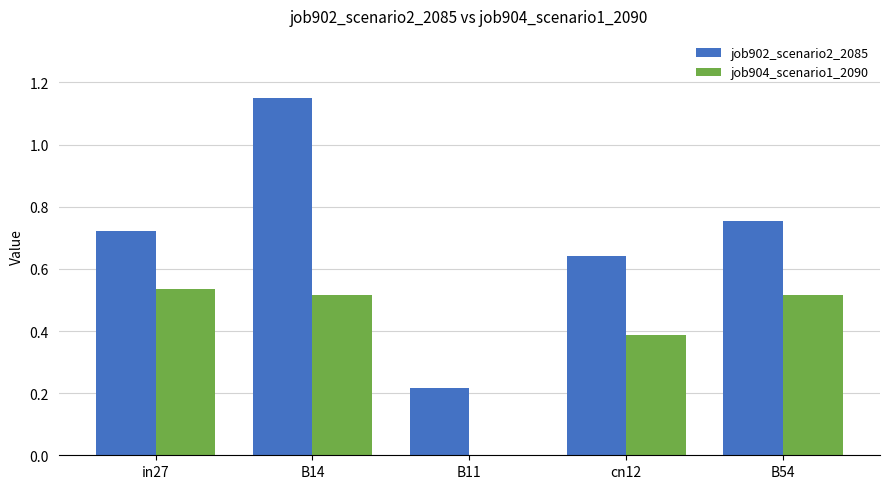

How many values in the job904_scenario1_2090 series exceed 0?

4